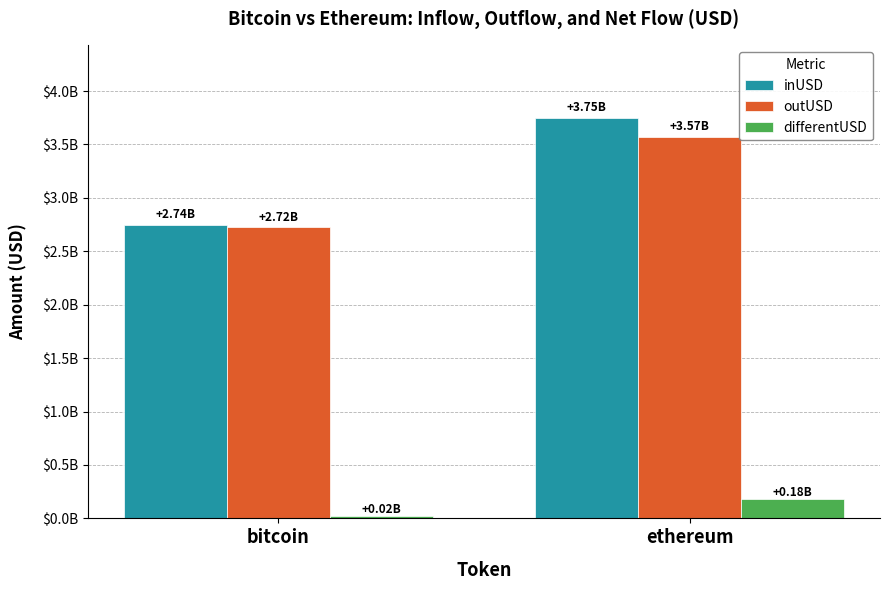

Reading left to right, transcribe all the data shown in this chart.

inUSD: 2743997407.3	3751556183.9
outUSD: 2724220871.6	3570692421.7
differentUSD: 19776535.7	180863762.2